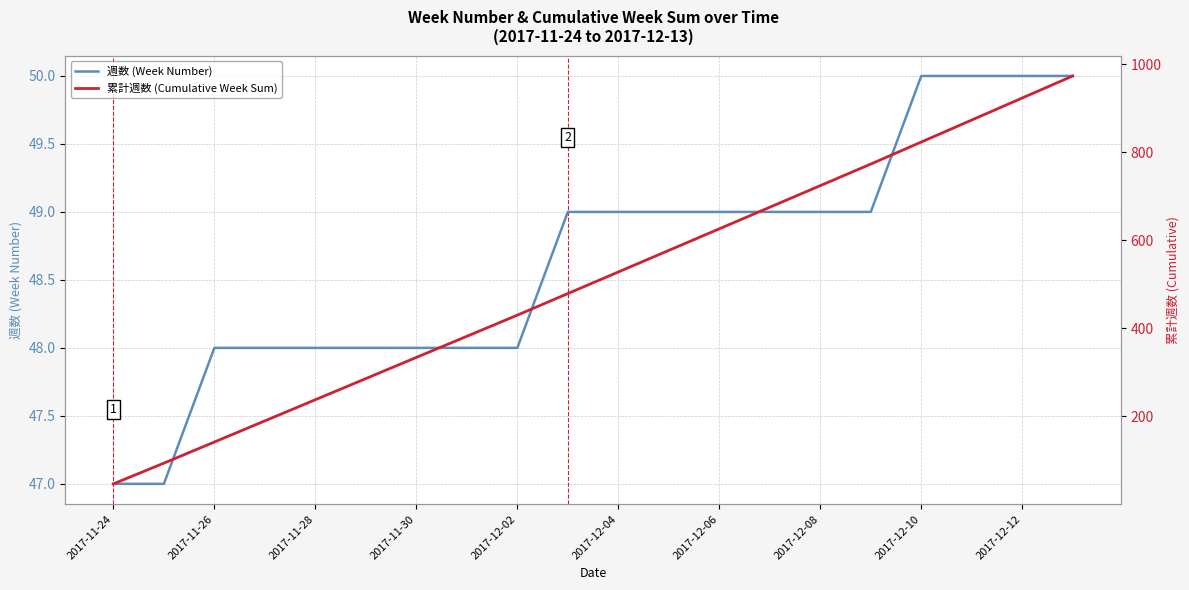

Reading left to right, list all the values displayed in this chart.

週数 (Week Number): 47	47	48	48	48	48	48	48	48	49	49	49	49	49	49	49	50	50	50	50
累計週数 (Cumulative Week Sum): 47	94	142	190	238	286	334	382	430	479	528	577	626	675	724	773	823	873	923	973